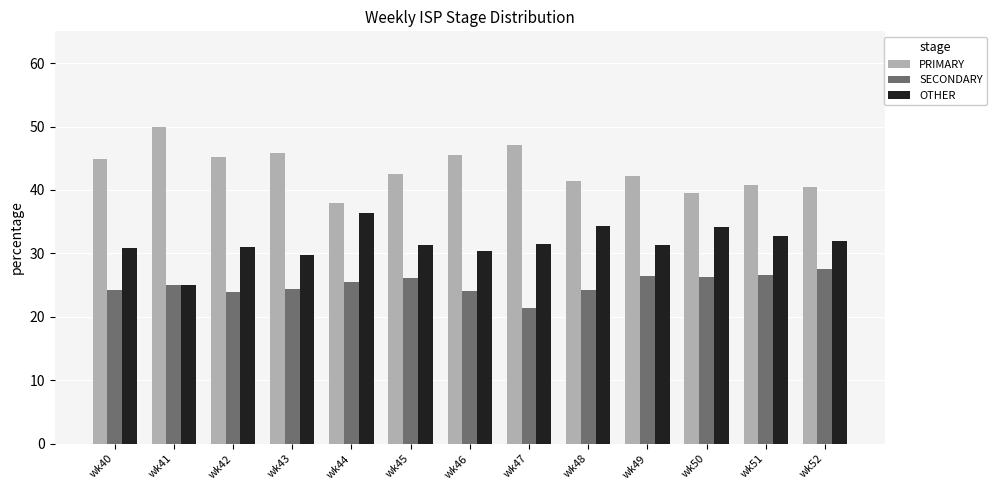

What is the average value of the OTHER series?

31.6